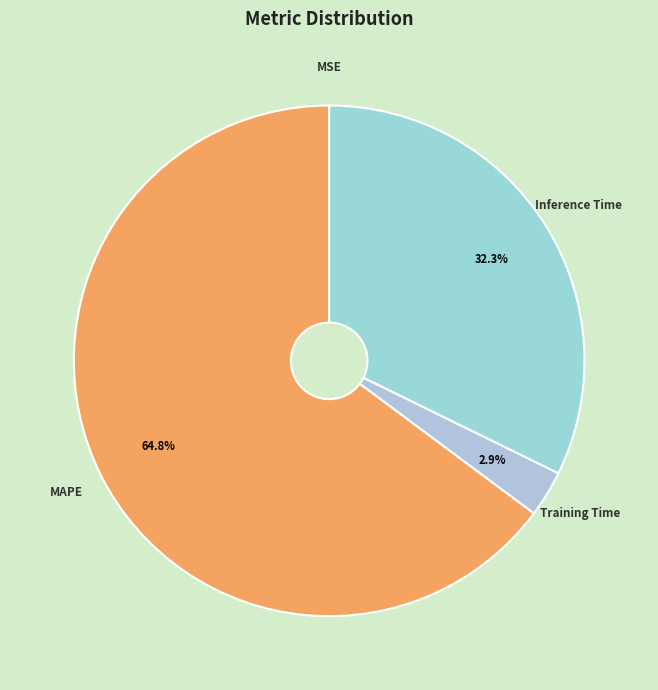

Do MAPE and Inference Time together represent more than half of the pie?

Yes